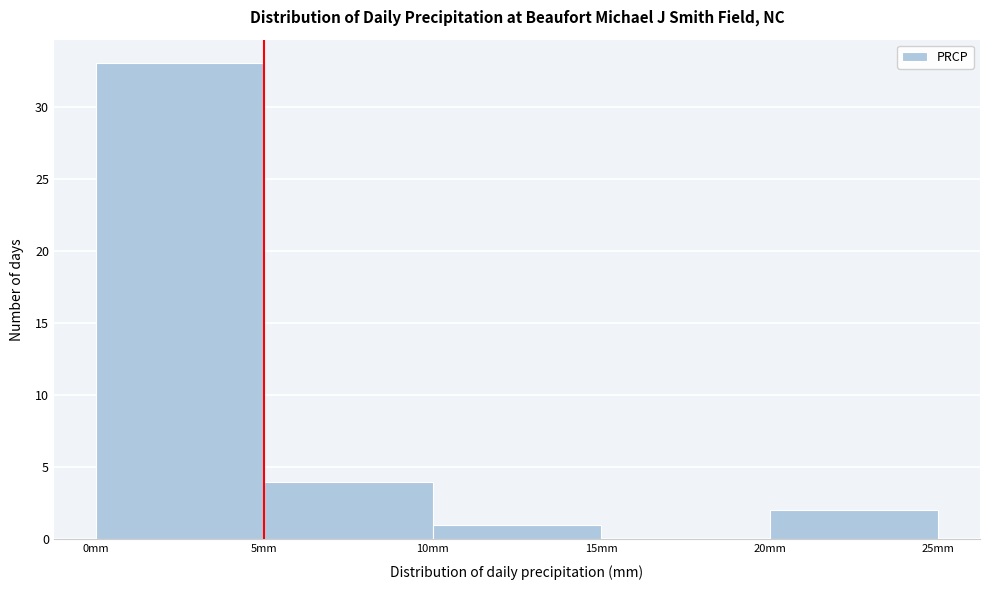

Over which range of the x-axis is the bar tallest?

0 to 5